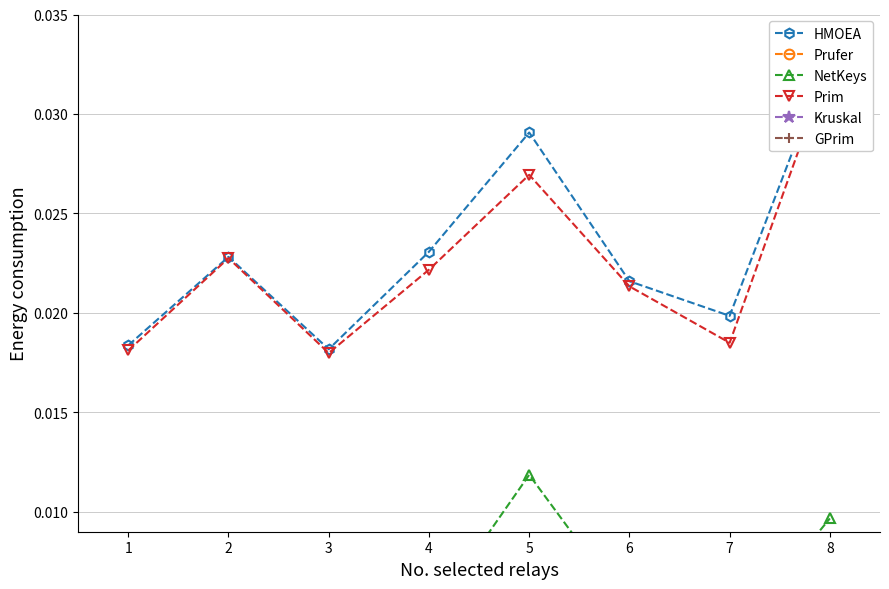

In Kruskal, how many points are higher than both neighbors (excluding endpoints)?

2